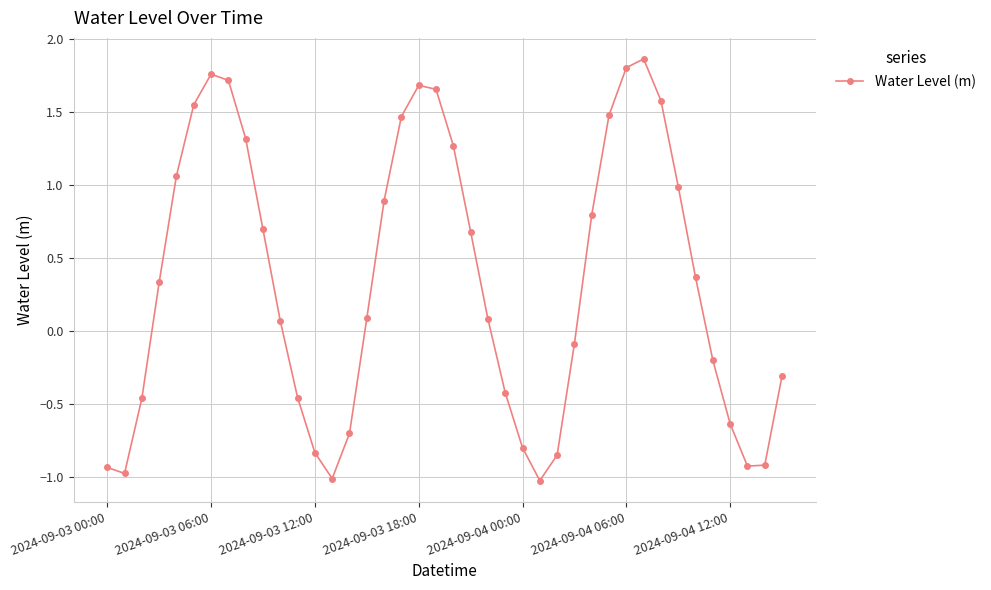

How many interior local peaks (higher than both neighbors) does the data have?

3